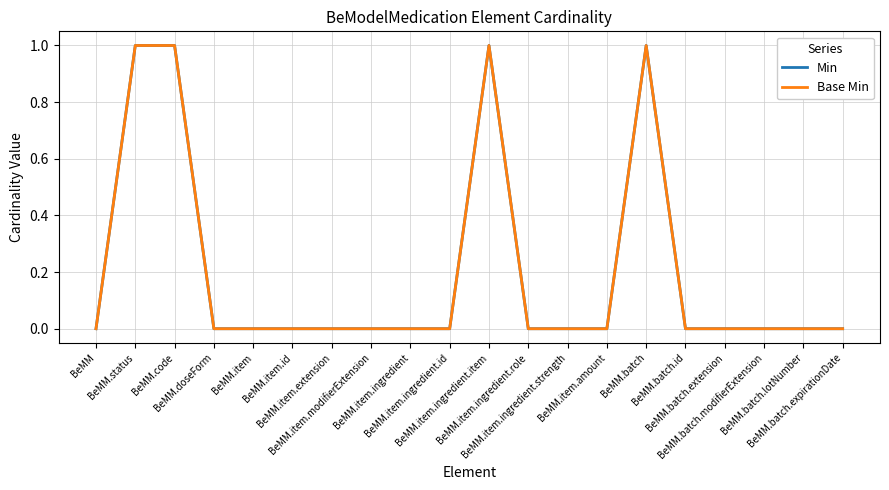

Does the chart have visible grid lines?

Yes